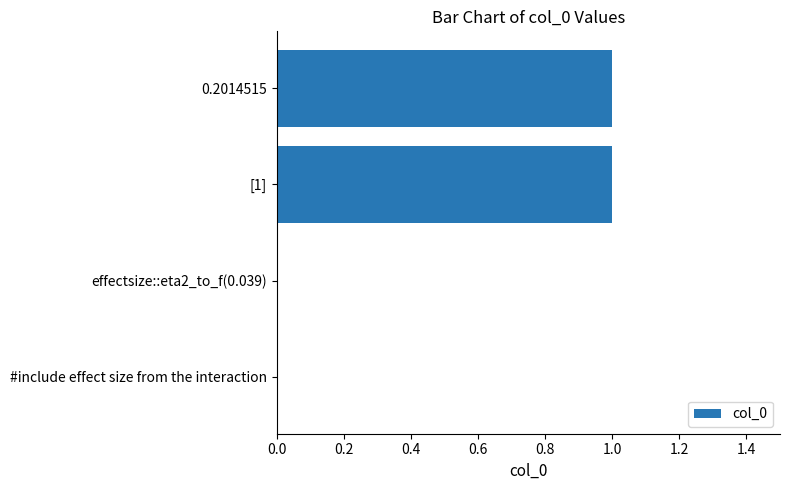

Reading bottom to top, extract all data points from this chart.

#include effect size from the interaction=0	effectsize::eta2_to_f(0.039)=0	[1]=1	0.2014515=1